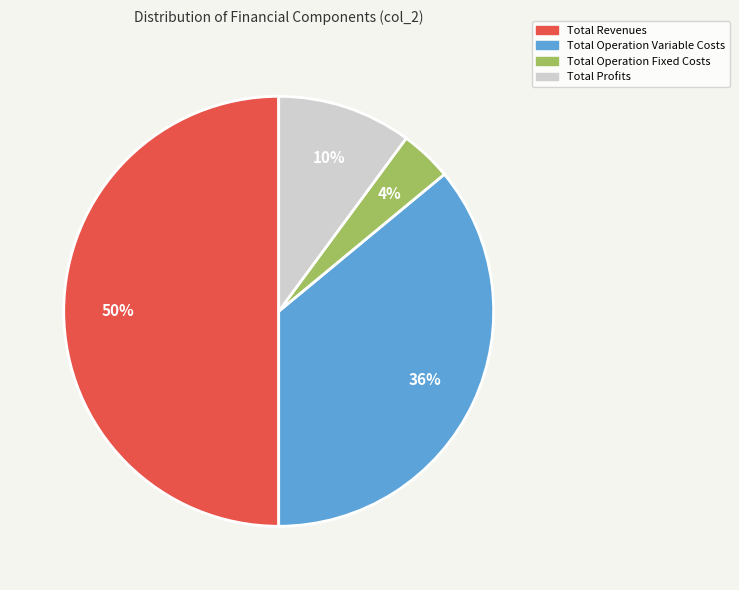

To the nearest percent, what is the average slice percentage?

25%